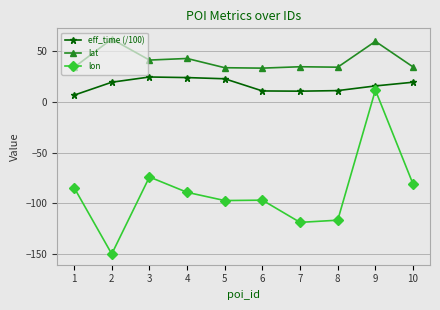

Which label corresponds to the largest value in the chart?

2